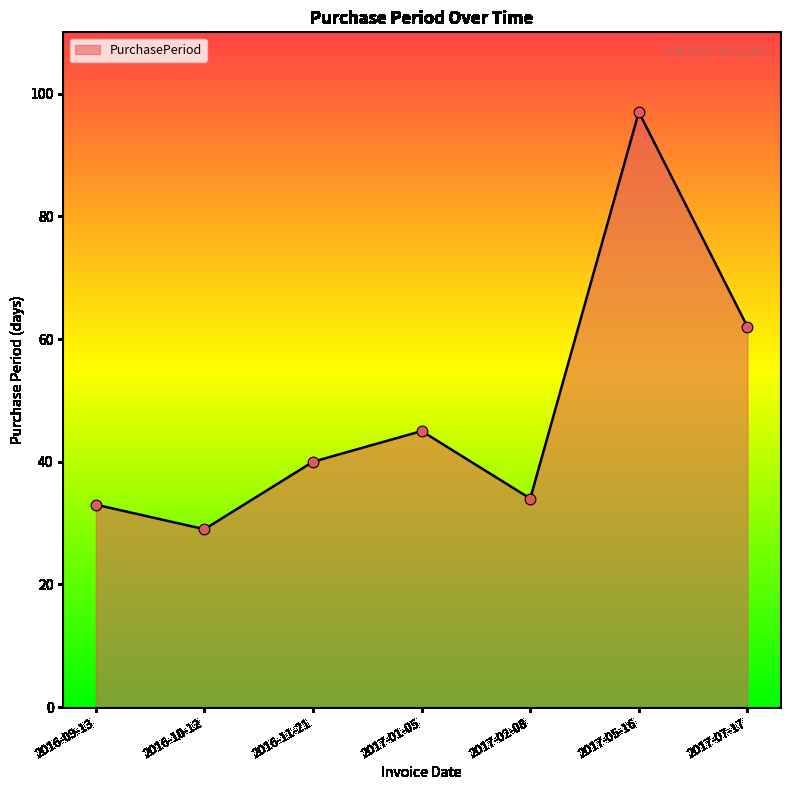

Which has a higher value, 2017-02-08 or 2017-01-05?

2017-01-05